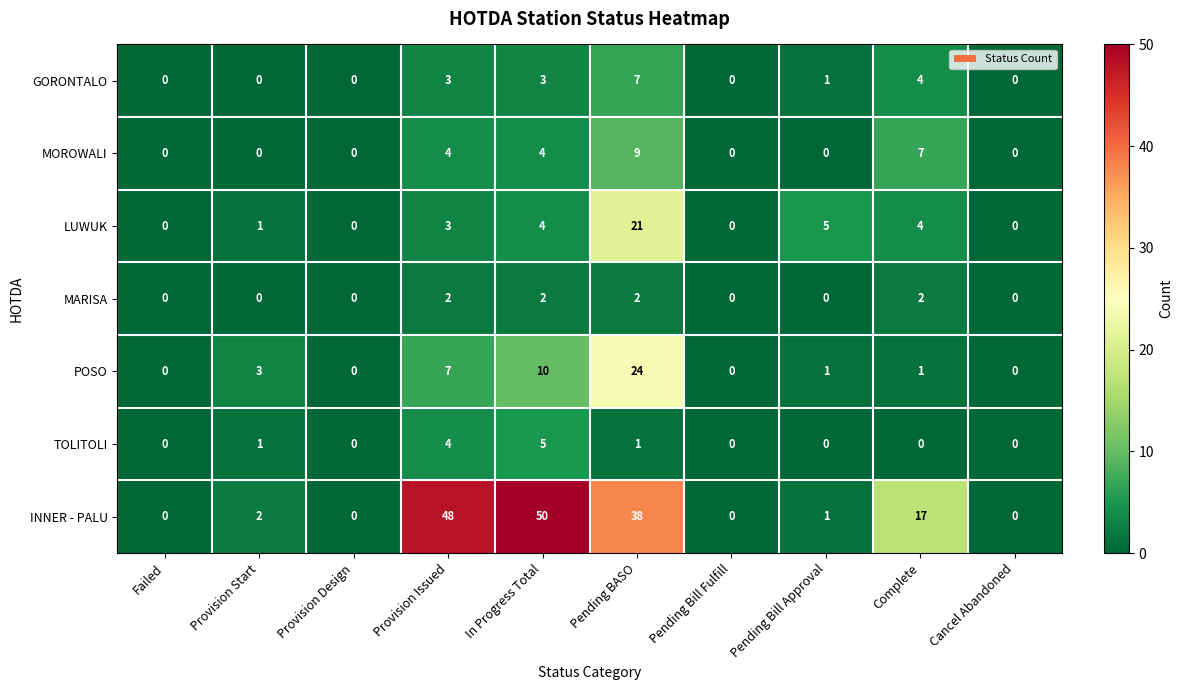

What is the sum of all INNER - PALU values?

156